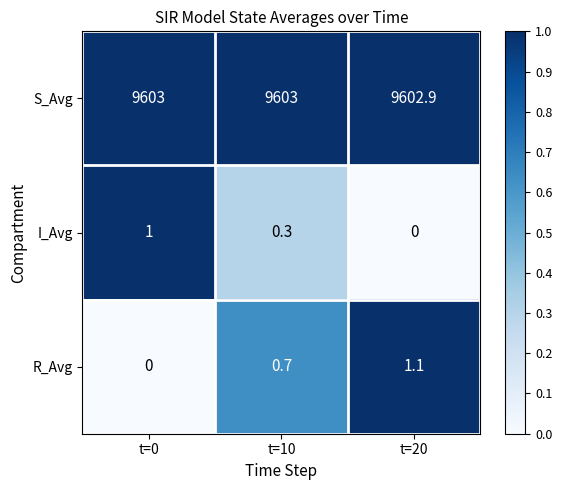

Reading left to right, list all the values displayed in this chart.

S_Avg: t=0=9603.0	t=10=9603.0	t=20=9602.9
I_Avg: t=0=1.0	t=10=0.3	t=20=0.0
R_Avg: t=0=0.0	t=10=0.7	t=20=1.1